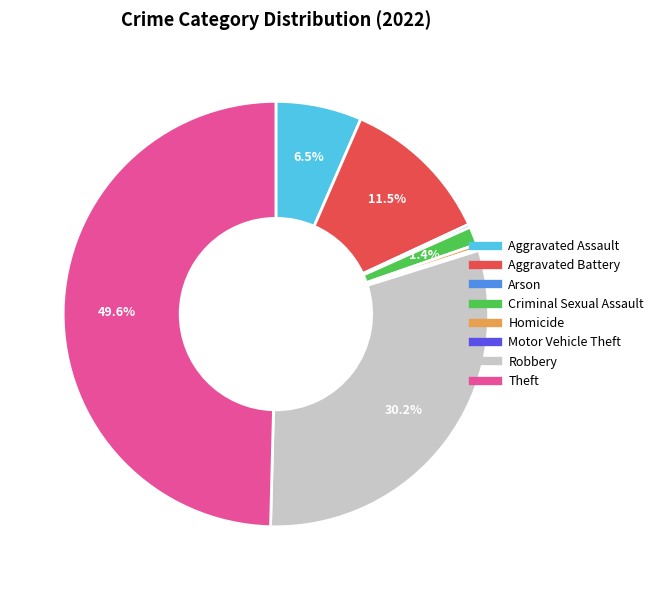

Between Aggravated Assault and Aggravated Battery, which is larger?

Aggravated Battery